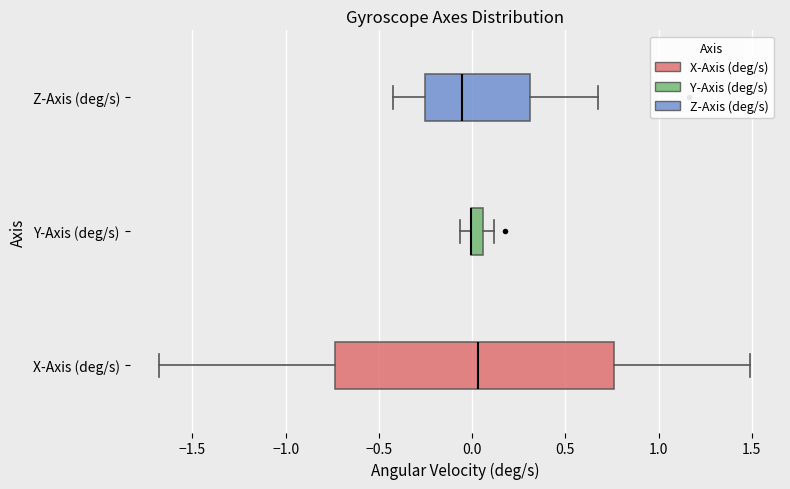

Where is the left edge of the box for Y-Axis (deg/s) on the x-axis? The values are not printed on the chart, so give them approximately, as read against the axis.

0.00